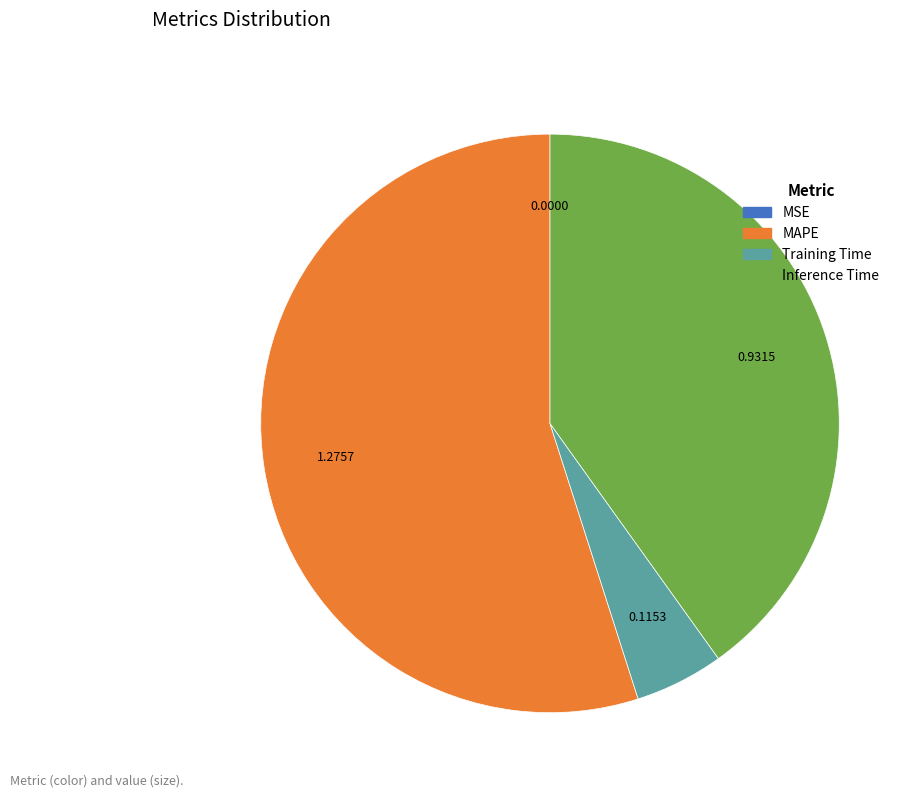

Is there any slice that represents more than half of the pie?

Yes